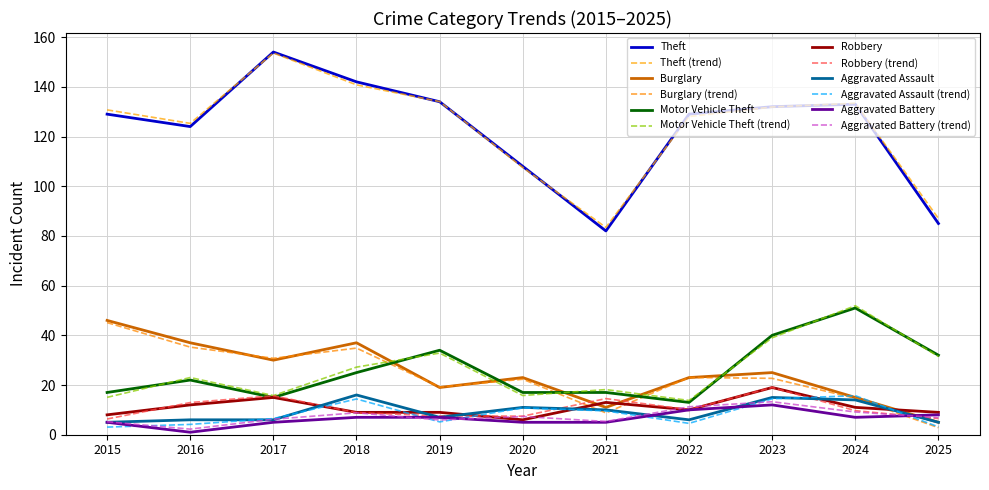

Which category has the highest value in the Aggravated Battery series?

2023